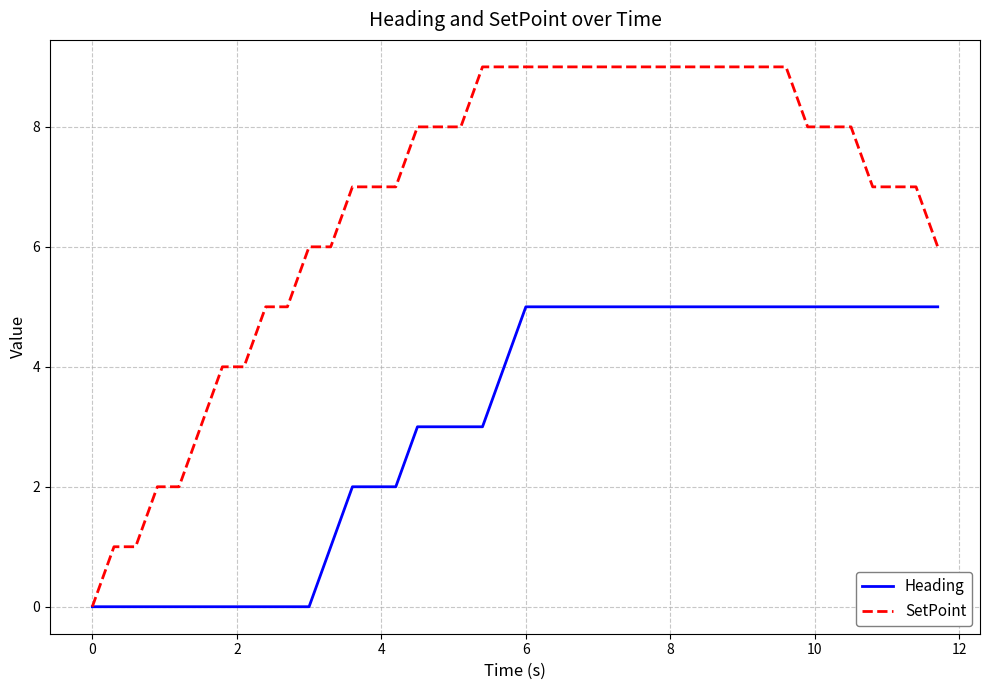

Which series has the widest spread of values?

SetPoint